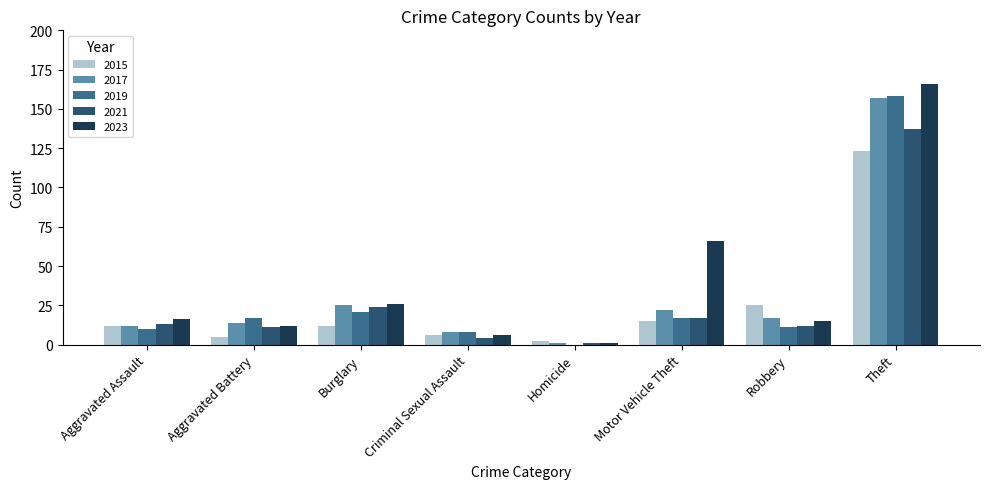

Reading left to right, list all the values displayed in this chart.

2015: Aggravated Assault=12	Aggravated Battery=5	Burglary=12	Criminal Sexual Assault=6	Homicide=2	Motor Vehicle Theft=15	Robbery=25	Theft=123
2017: Aggravated Assault=12	Aggravated Battery=14	Burglary=25	Criminal Sexual Assault=8	Homicide=1	Motor Vehicle Theft=22	Robbery=17	Theft=157
2019: Aggravated Assault=10	Aggravated Battery=17	Burglary=21	Criminal Sexual Assault=8	Homicide=0	Motor Vehicle Theft=17	Robbery=11	Theft=158
2021: Aggravated Assault=13	Aggravated Battery=11	Burglary=24	Criminal Sexual Assault=4	Homicide=1	Motor Vehicle Theft=17	Robbery=12	Theft=137
2023: Aggravated Assault=16	Aggravated Battery=12	Burglary=26	Criminal Sexual Assault=6	Homicide=1	Motor Vehicle Theft=66	Robbery=15	Theft=166